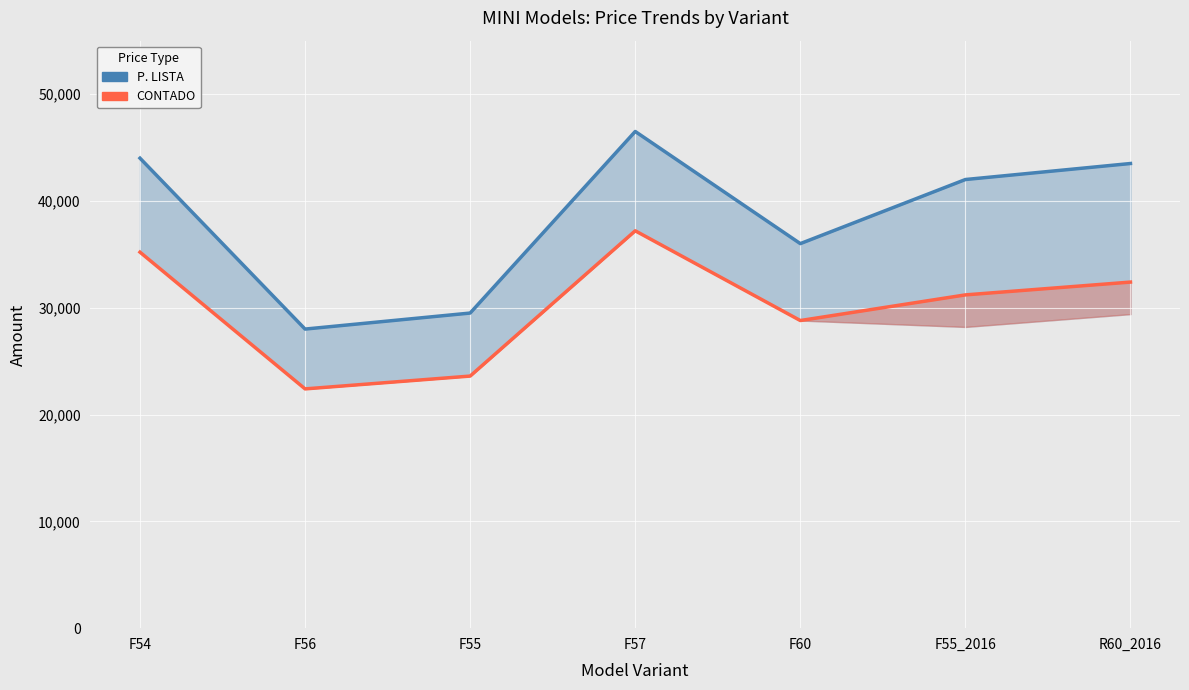

What are all the series names shown in the legend?

P. LISTA line, CONTADO line